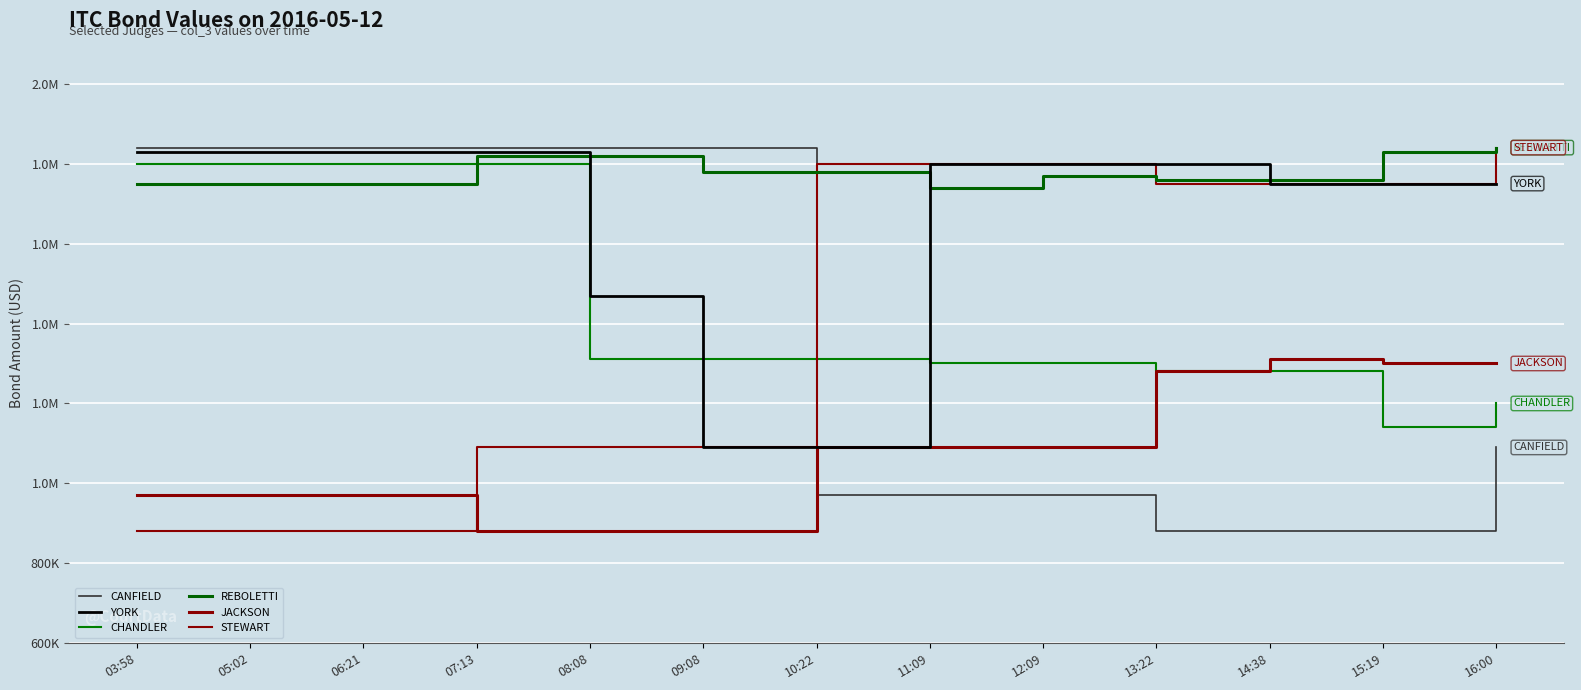

In JACKSON, how many points are higher than both neighbors (excluding endpoints)?

1